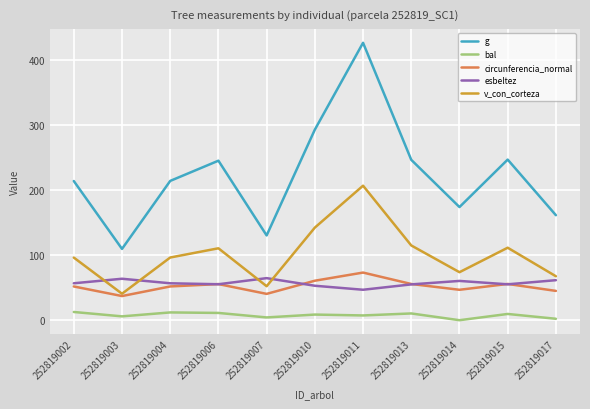

What is the approximate value of circunferencia_normal at 252819013?

55.6